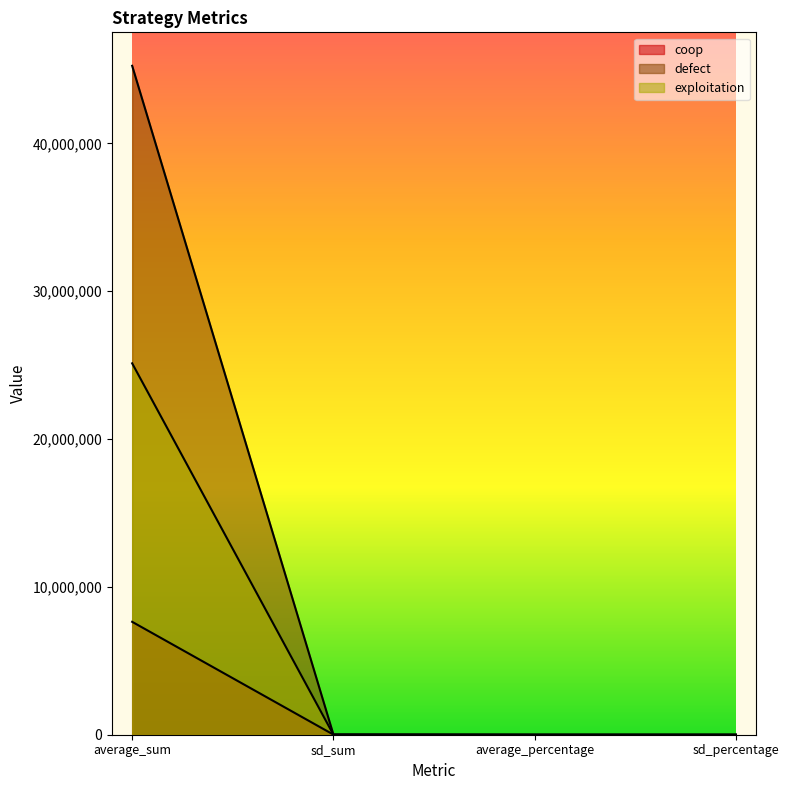

What is the difference between the highest and lowest values at sd_percentage?

0.1